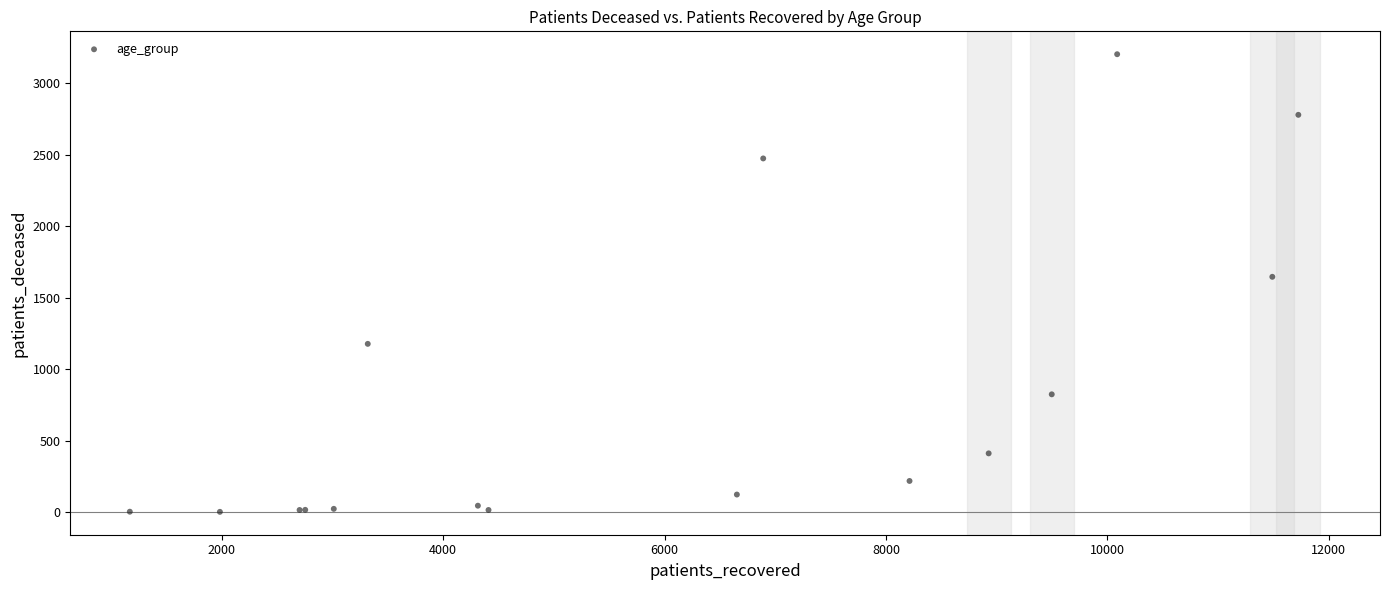

What Y value in the scatter plot is closest to 1603?

1647